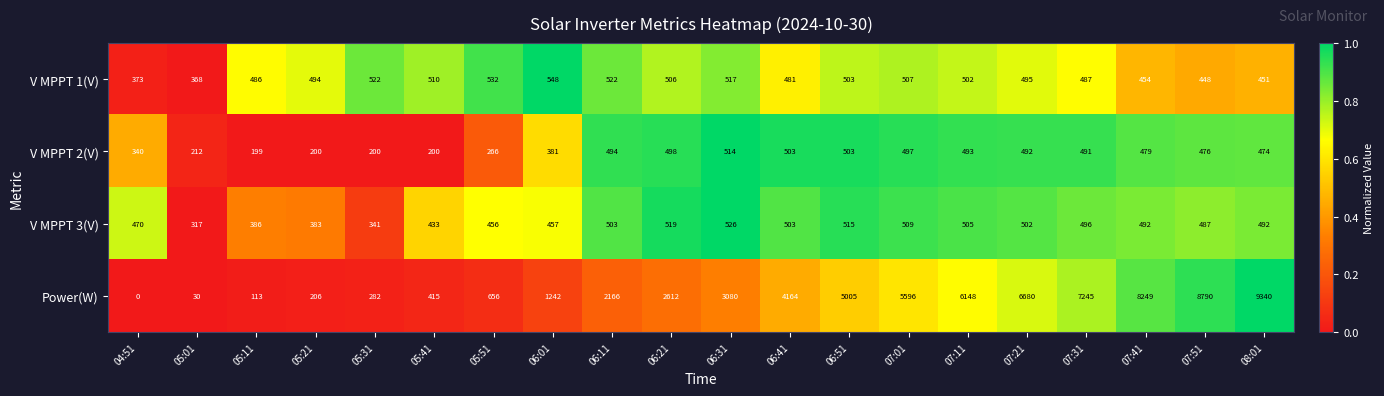

At which category is the sum across all series the highest?

08:01